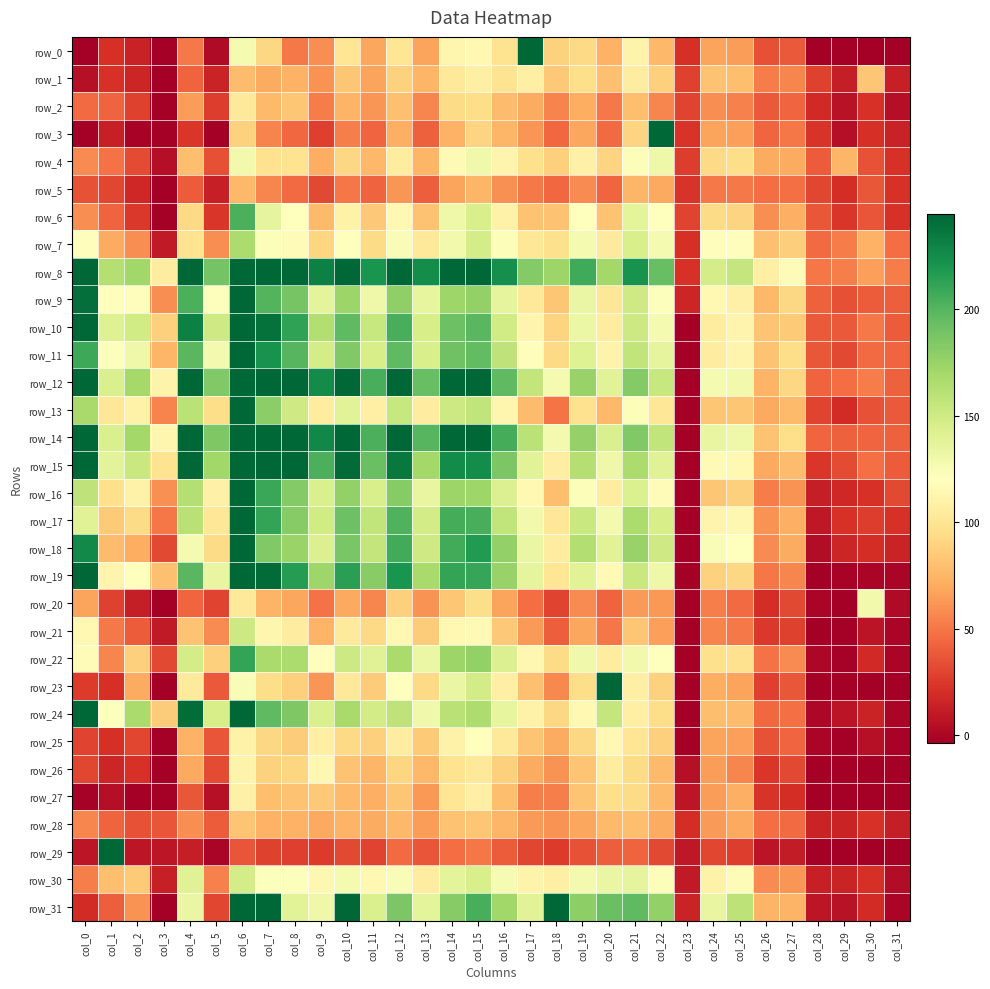

True or false: row_20 has a value of 58 at col_19.

True